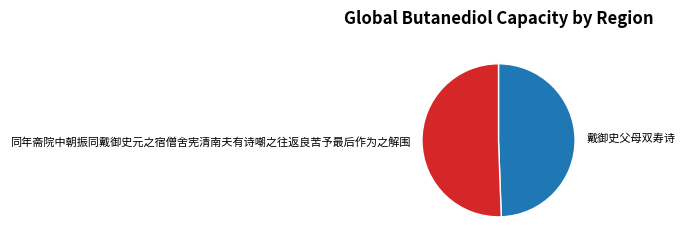

Approximately how many times larger is the value at 戴御史父母双寿诗 compared to 同年斋院中朝振同戴御史元之宿僧舍宪清南夫有诗嘲之往返良苦予最后作为之解围?

1.0